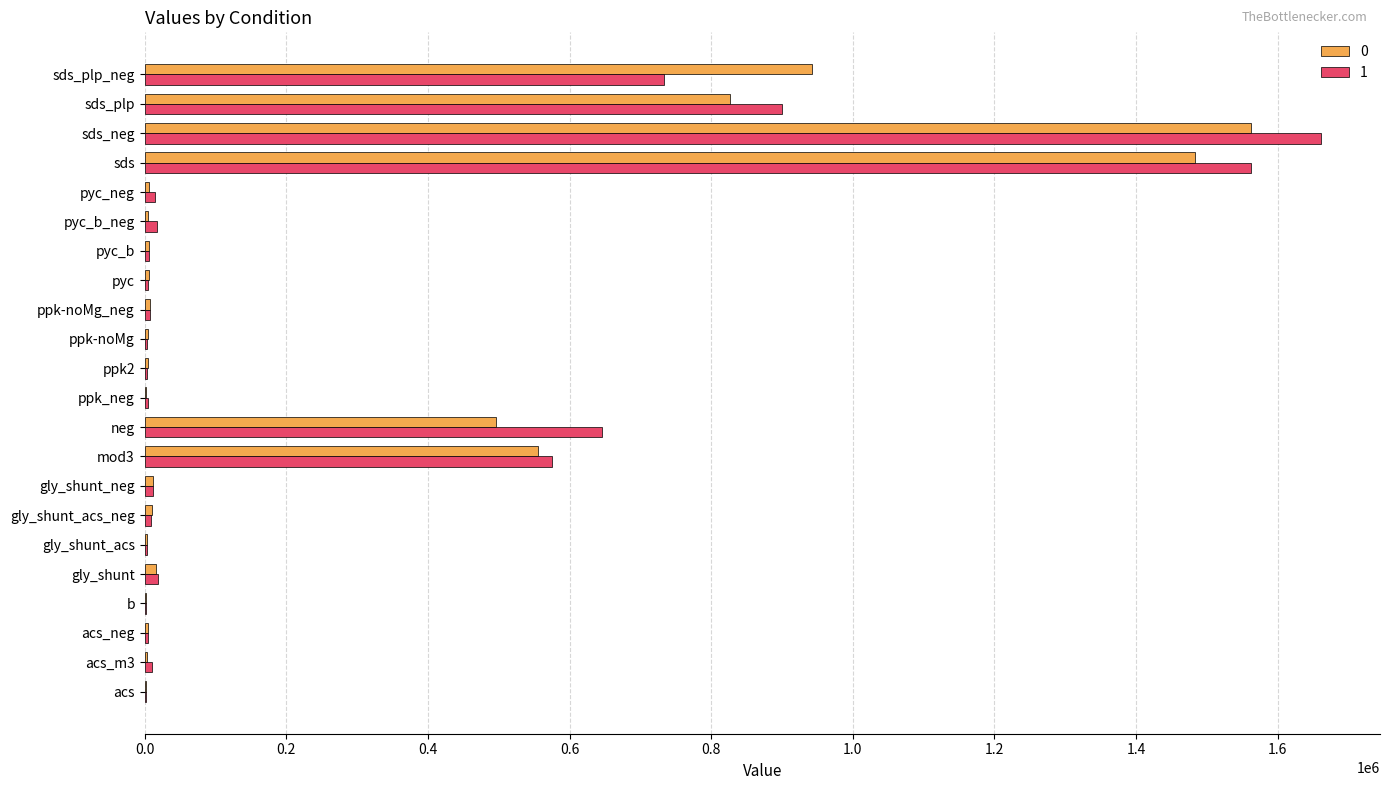

What is the approximate value of 0 at pyc_b_neg?

4256.6